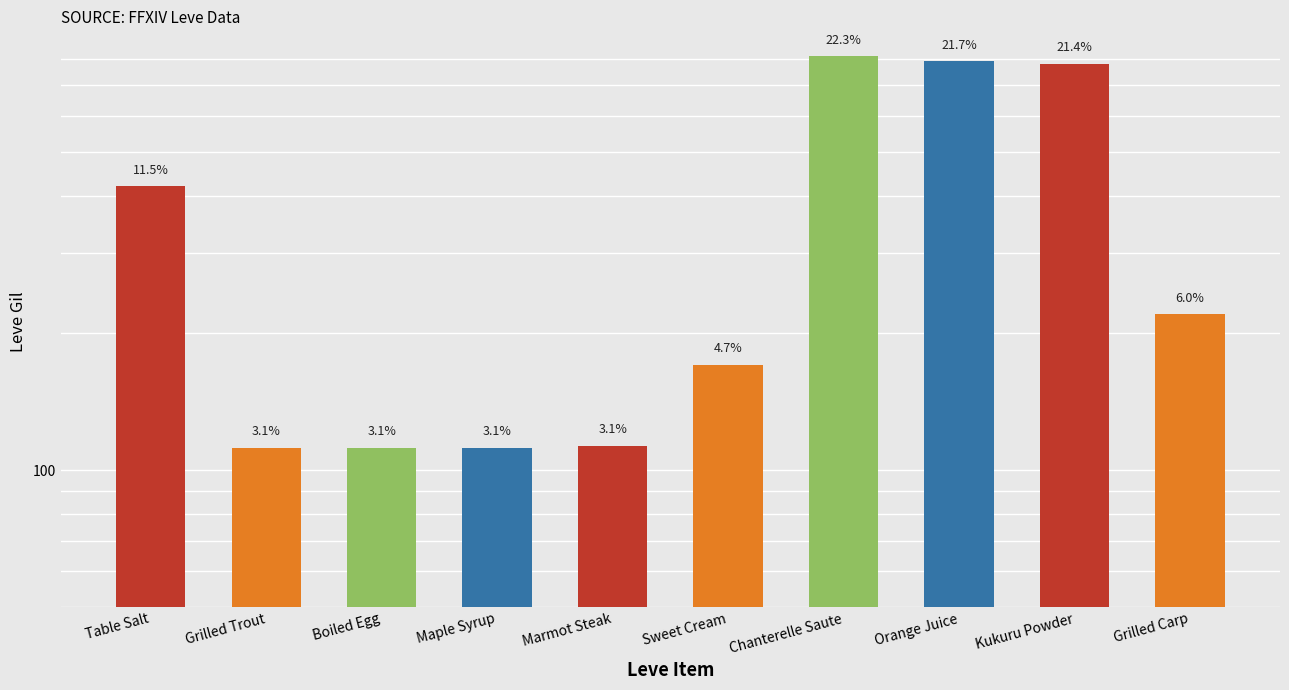

What is the greatest value displayed?

810